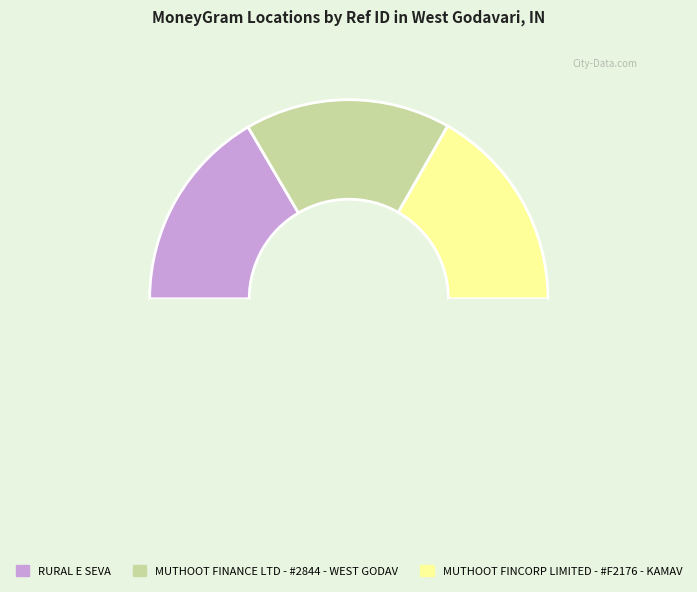

Count the number of slices in the pie.

4